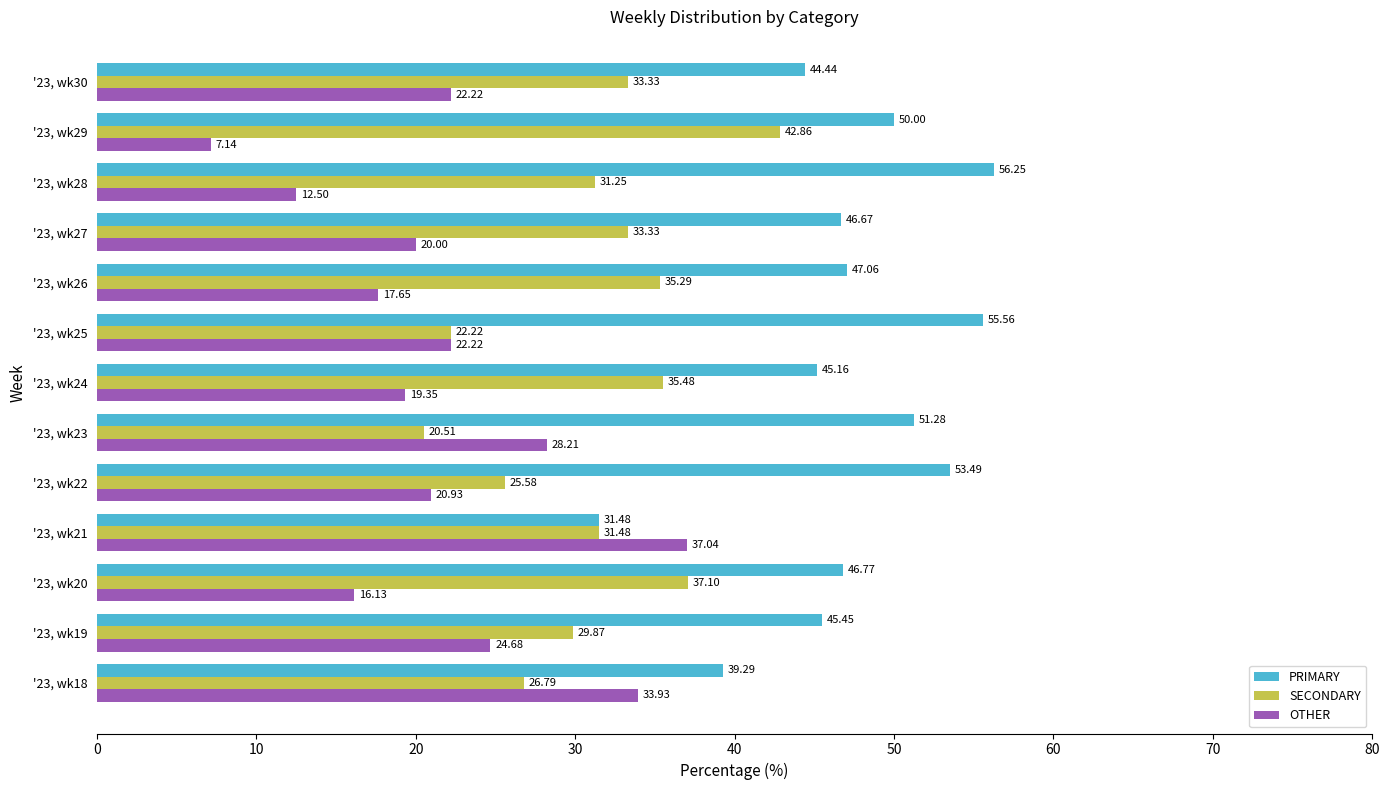

Which series changed the most between '23, wk23 and '23, wk25?

OTHER